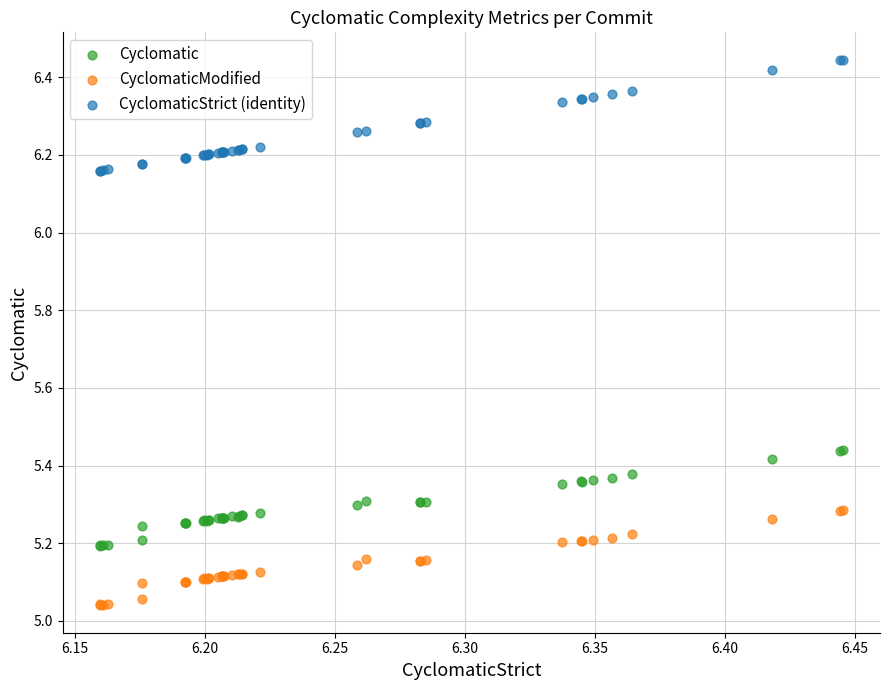

Which series contains the lowest Y value?

CyclomaticModified